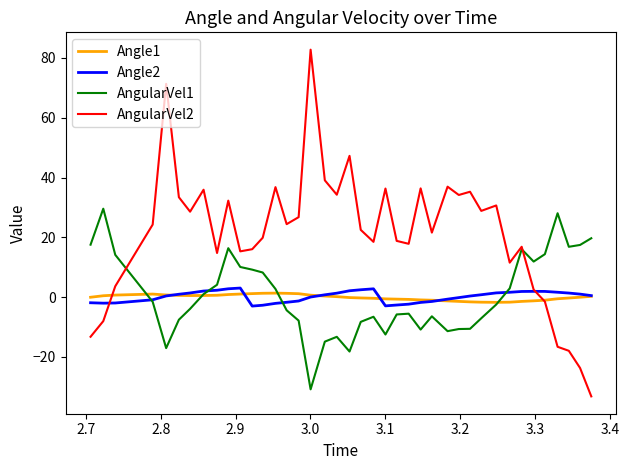

How many lines are shown in the chart?

4